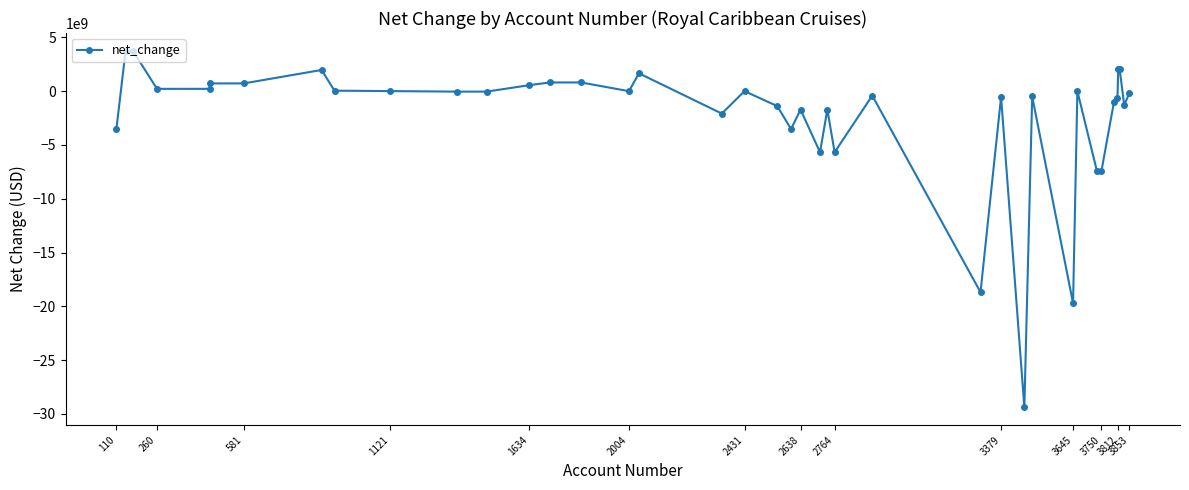

True or false: there are more than 1 points higher than both neighbors.

True